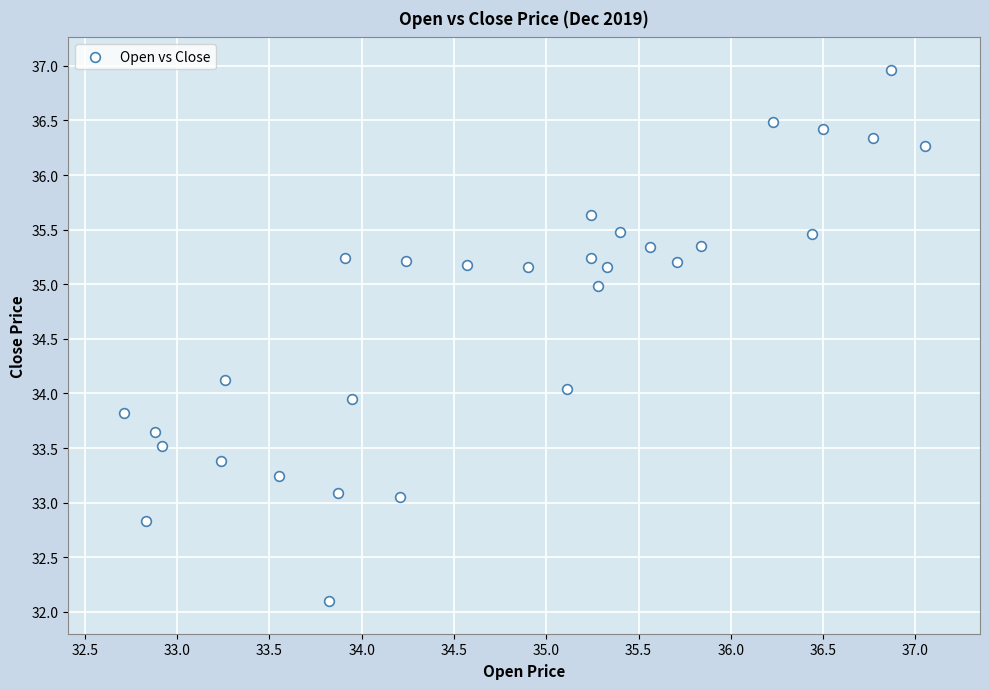

What is the range of Y values (max minus min)?

4.9